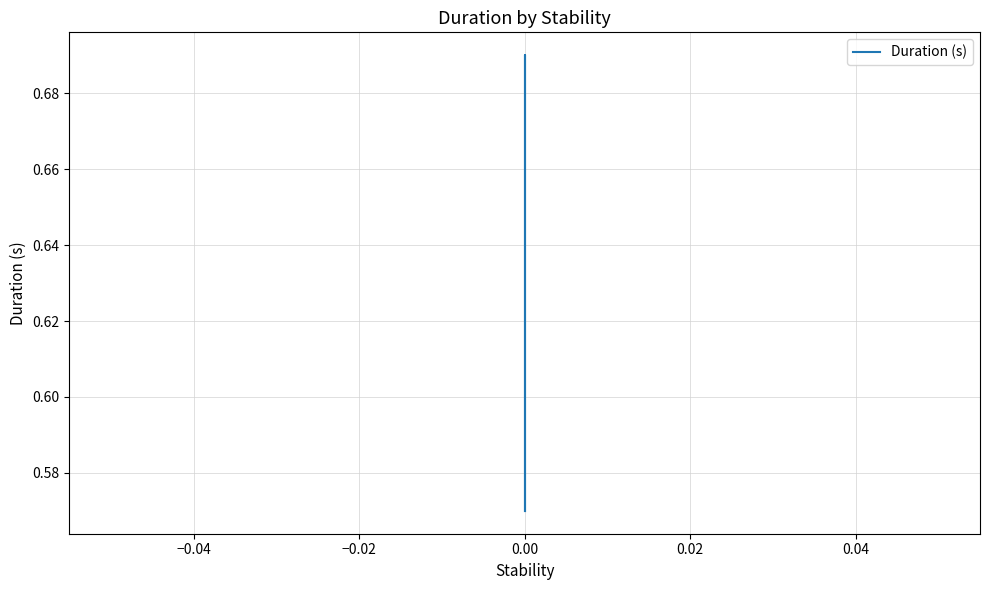

Which has a higher value, −0.04 or −0.06?

−0.04